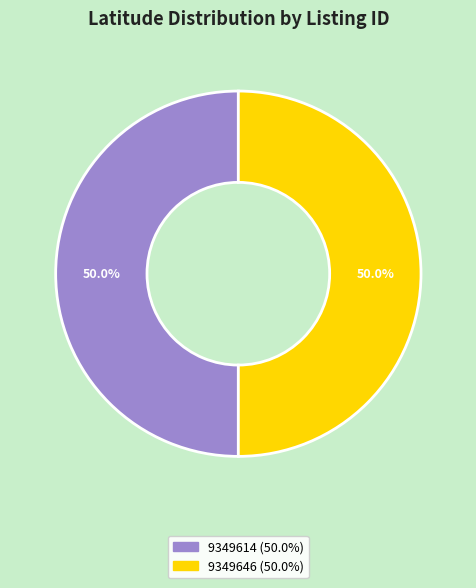

To the nearest percent, what percentage of the pie is 9349646?

50%